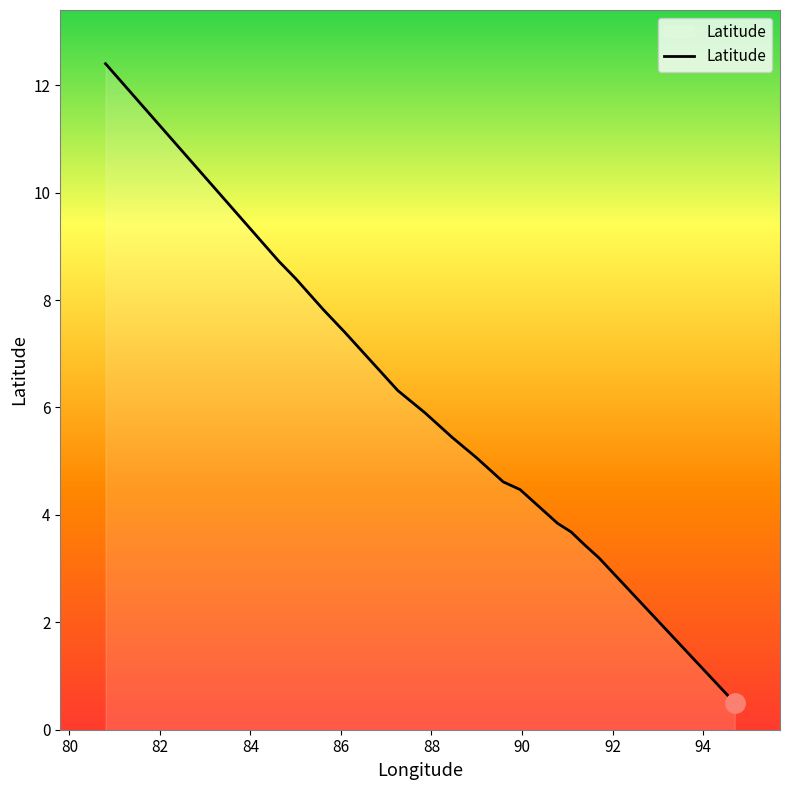

Reading left to right, what are all the values shown in this chart?

80.80000000000001=12.4	84.625=8.7	85.0=8.4	85.61666666666667=7.8	86.08571428571429=7.4	87.25714285714287=6.3	87.85714285714288=5.9	88.45714285714287=5.4	88.98571428571428=5.1	89.58571428571429=4.6	89.95714285714287=4.5	90.78571428571429=3.8	91.08333333333333=3.7	91.36=3.5	91.7=3.2	94.7=0.5